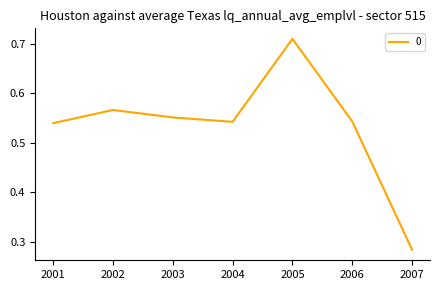

What is the sum of all values?

3.7